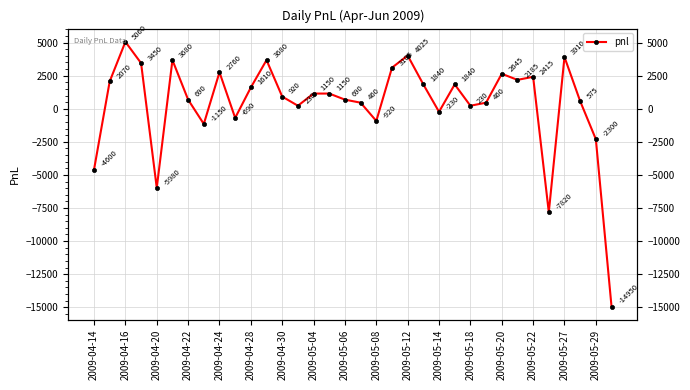

How many interior local valleys (lower than both neighbors) does the data have?

9